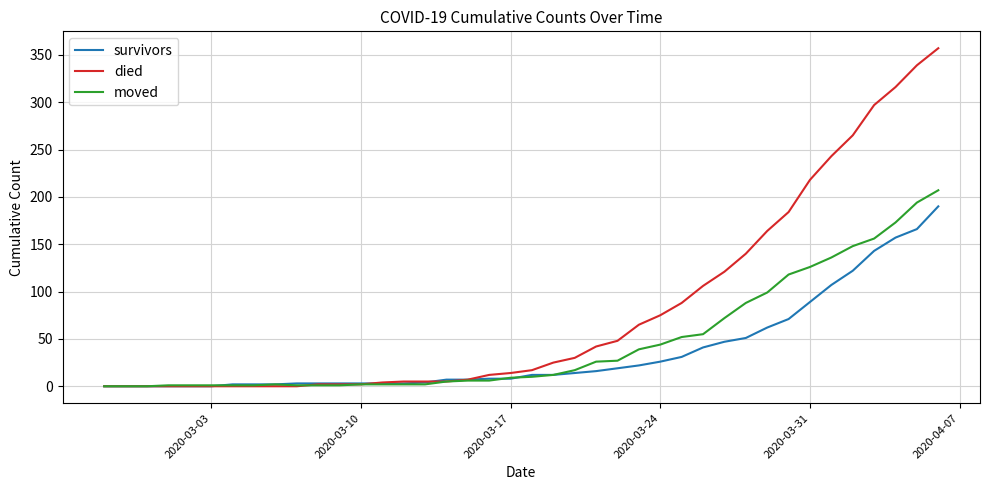

Which series has the largest total across all categories?

died